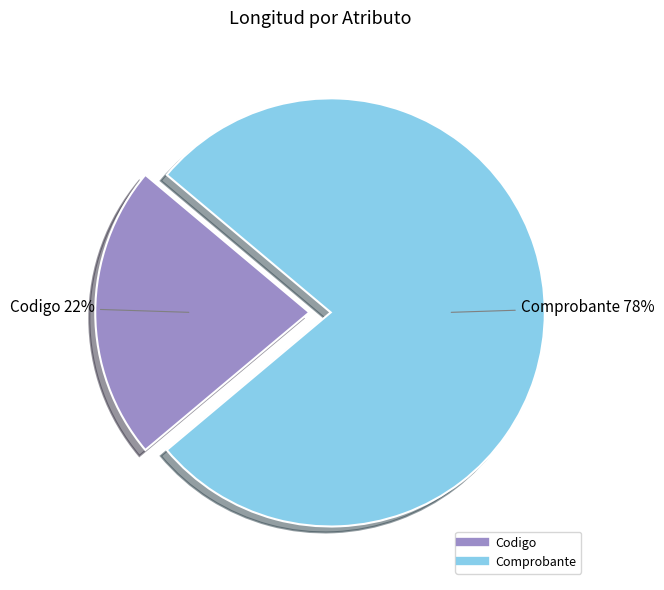

Do Comprobante and Codigo together represent more than half of the pie?

Yes